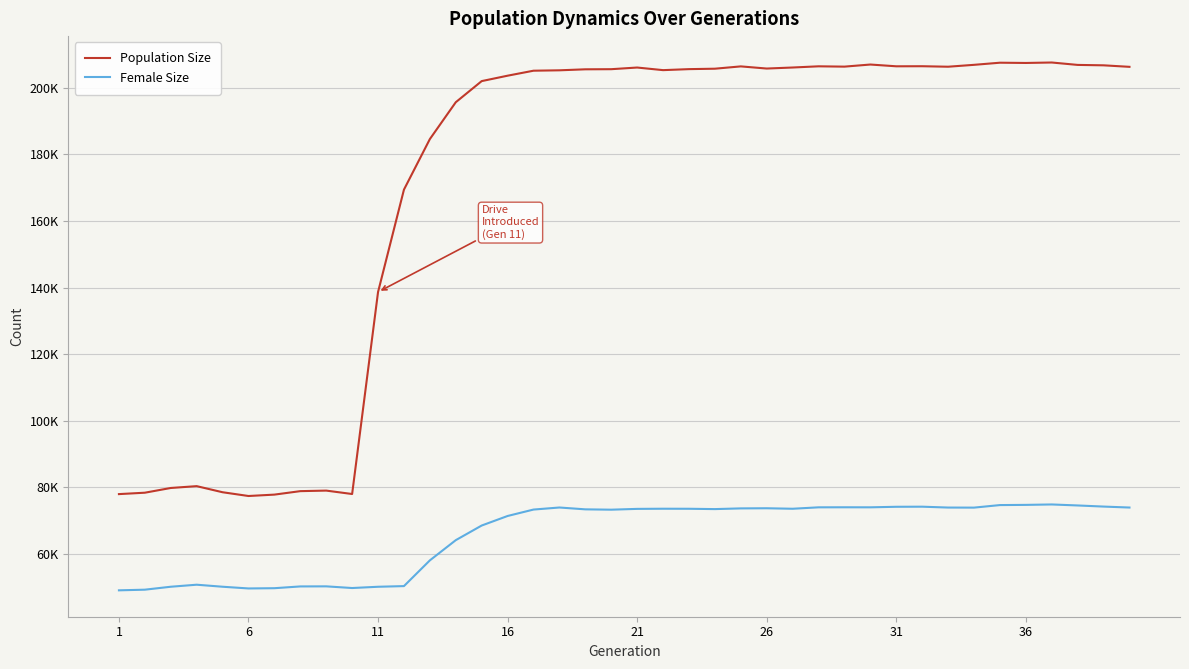

Reading left to right, what are all the values shown in this chart?

Population Size: 77937	78357	79777	80330	78498	77368	77784	78827	78991	77965	138640	169409	184596	195664	202008	203636	205132	205251	205552	205588	206086	205303	205605	205734	206429	205783	206093	206451	206356	206988	206457	206479	206329	206896	207535	207459	207597	206873	206749	206294
Female Size: 49030	49225	50107	50718	50109	49596	49670	50202	50226	49723	50102	50301	58031	64103	68498	71365	73295	73912	73359	73257	73499	73545	73532	73433	73644	73686	73537	73964	73978	73967	74129	74157	73897	73876	74641	74700	74827	74527	74191	73902